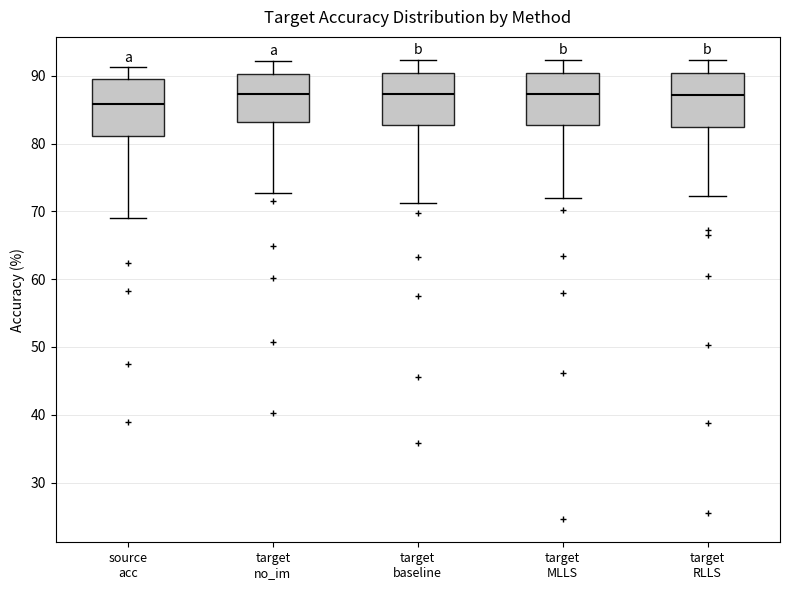

Reading left to right, transcribe this box plot: for each box, give where its median line is, the range the box spans, and where its two whiskers end, as read against the y-axis. The values are not printed on the chart, so give them approximately, as read against the axis.

source acc: median 86, box 81 to 90, whiskers 69 to 91
target no_im: median 87, box 83 to 90, whiskers 73 to 92
target baseline: median 87, box 83 to 90, whiskers 71 to 92
target MLLS: median 87, box 83 to 90, whiskers 72 to 92
target RLLS: median 87, box 82 to 90, whiskers 72 to 92